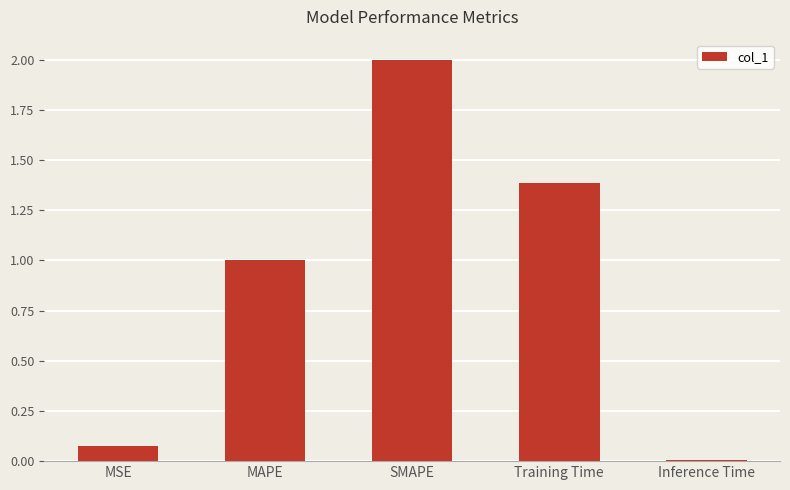

What is the sum of all values?

4.5